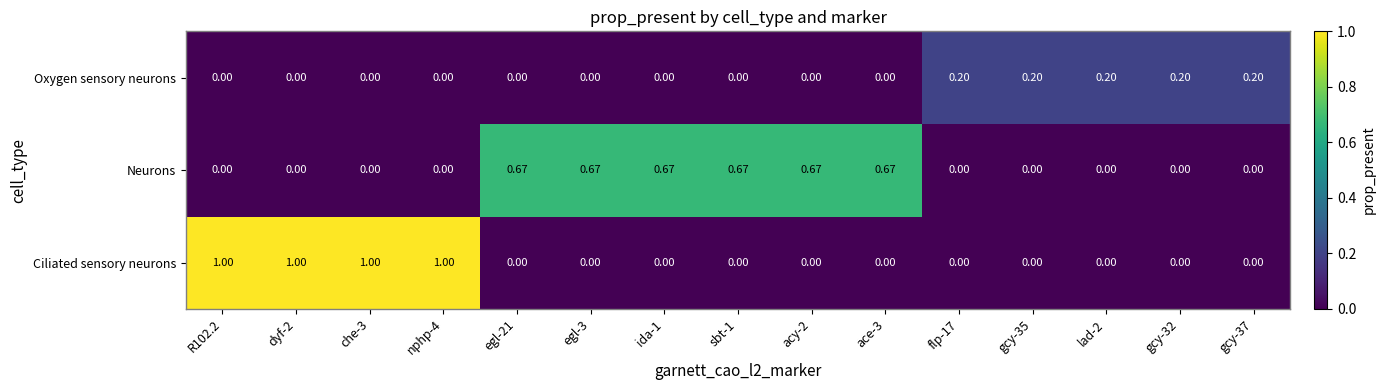

Which series has the widest spread of values?

Ciliated sensory neurons